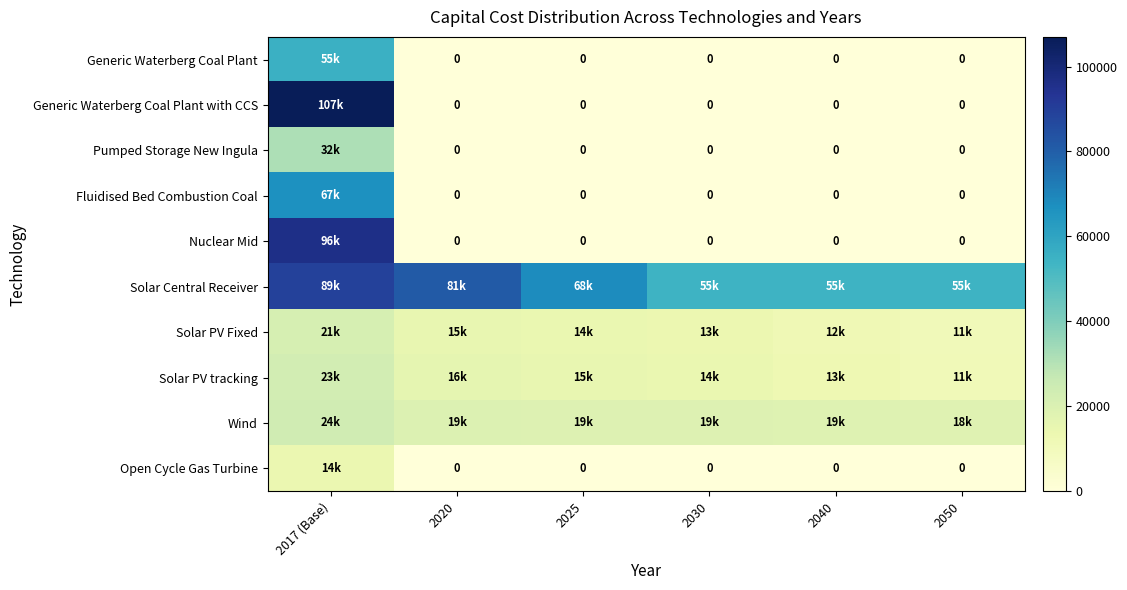

Which category has the highest value in the Pumped Storage New Ingula series?

2017 (Base)